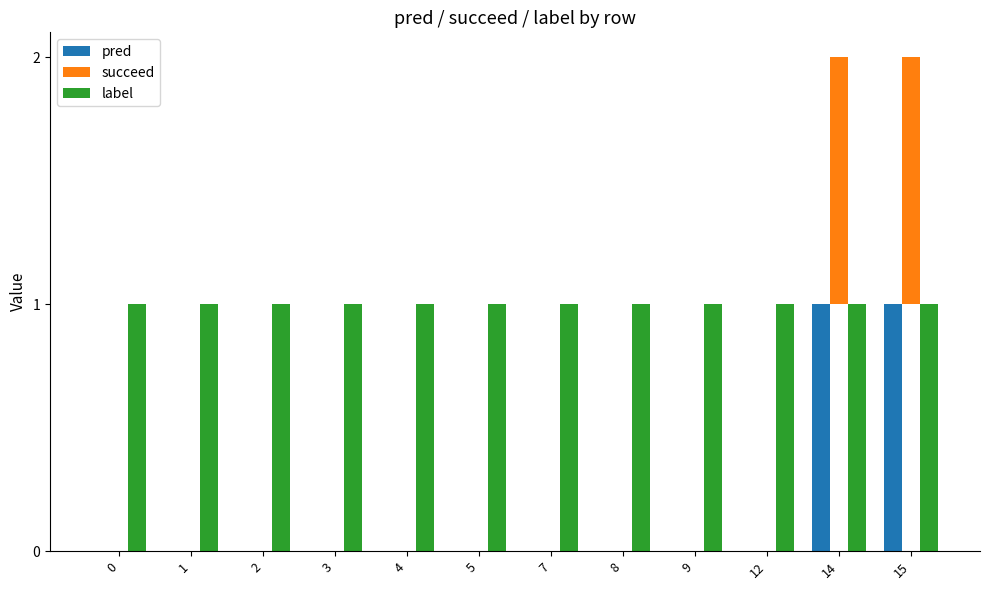

Reading left to right, extract all data points from this chart.

pred: 0	0	0	0	0	0	0	0	0	0	1	1
succeed: 0	0	0	0	0	0	0	0	0	0	1	1
label: 1	1	1	1	1	1	1	1	1	1	1	1